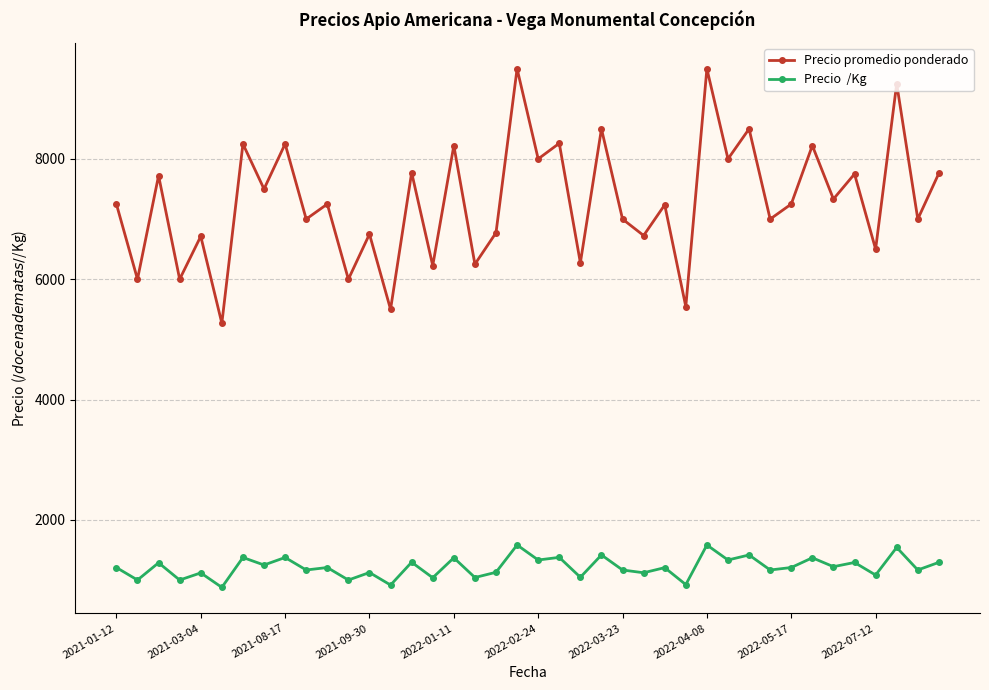

What is the minimum value shown in the chart?

878